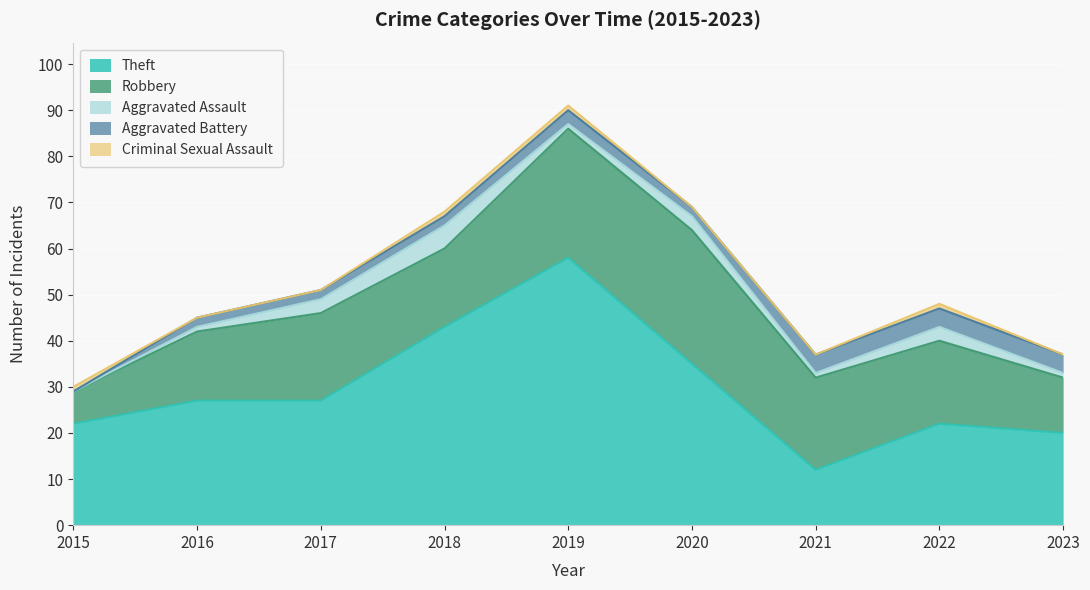

After their last crossing, which series has the higher values: Aggravated Battery or Aggravated Assault?

Aggravated Battery